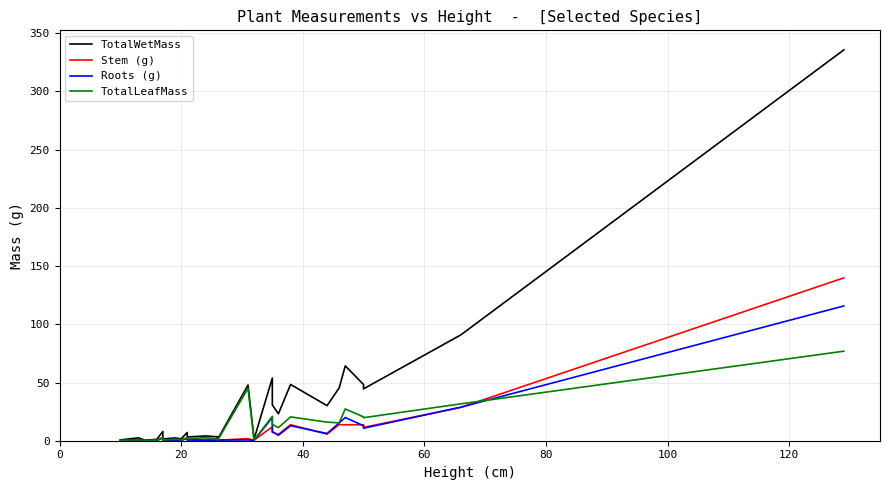

How many values in the TotalLeafMass series exceed 2?

15